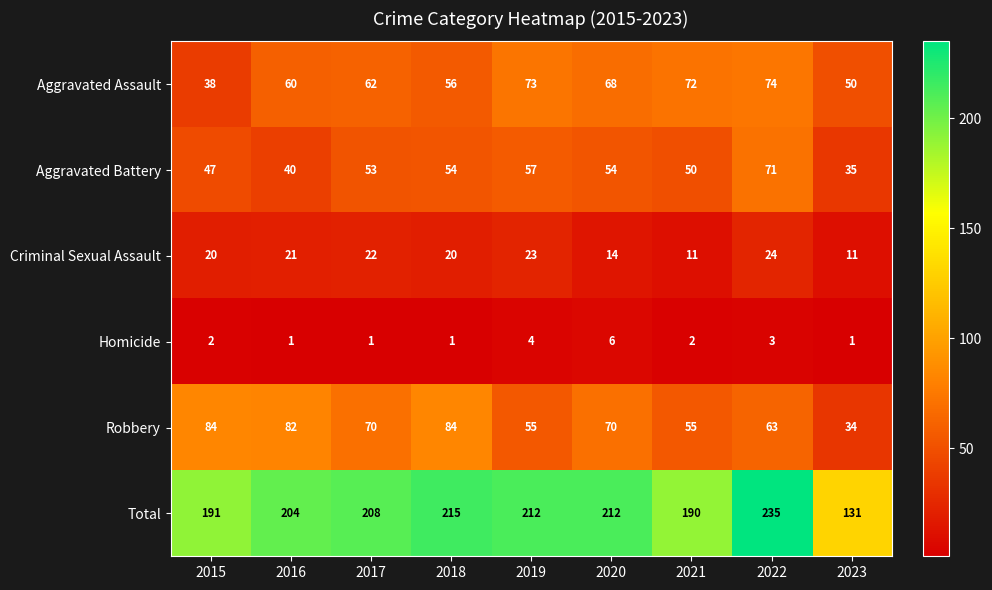

What is the difference between the highest and lowest values at 2017?

207